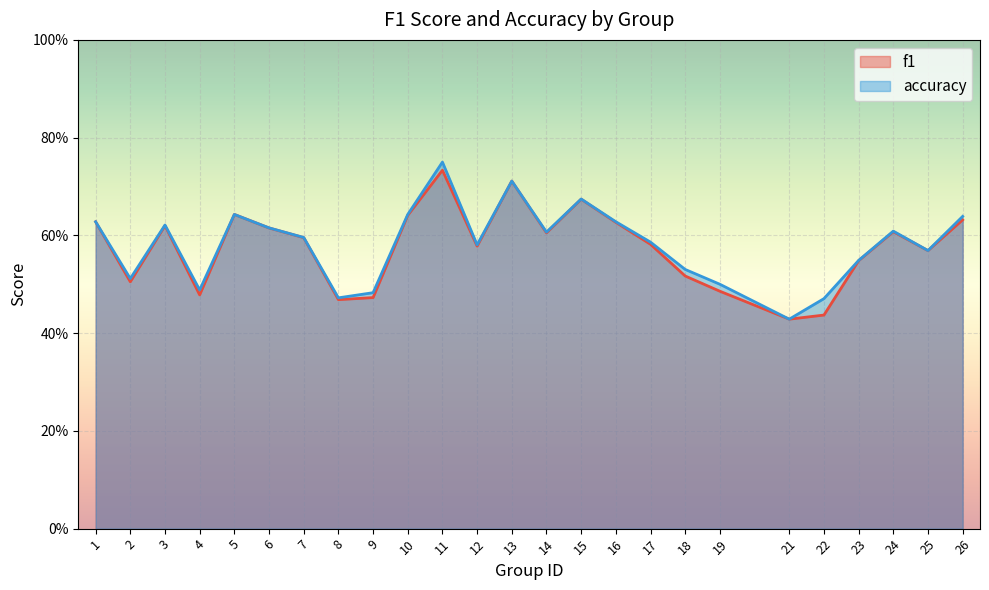

Rank the series at 15 from lowest to highest value.

f1, accuracy